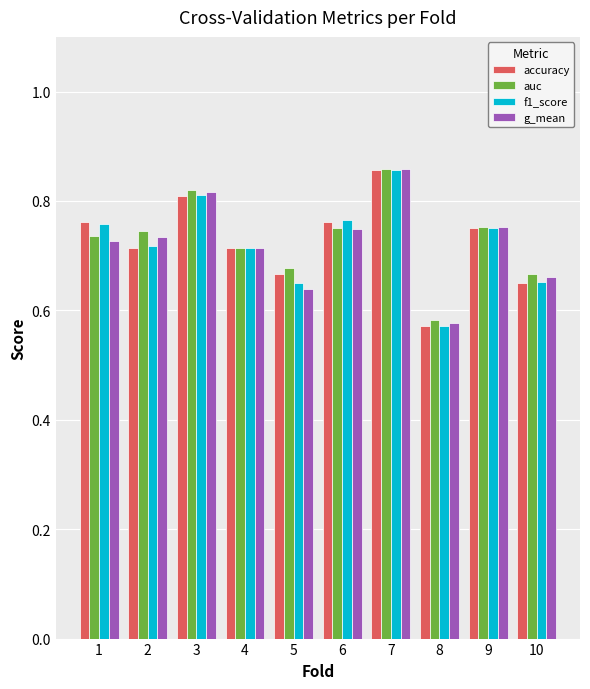

The value of accuracy at 7 is 0.4. True or false?

False